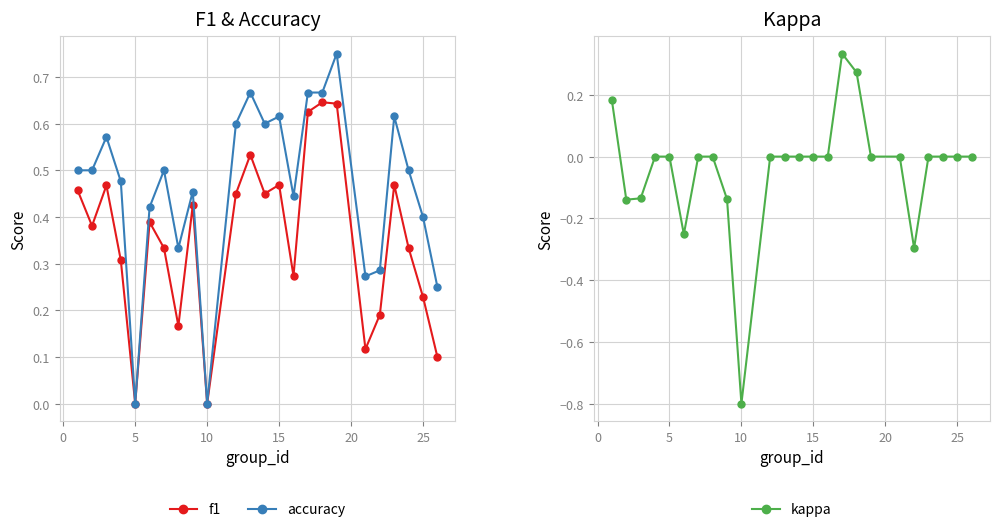

The accuracy series shows 0.9 at 15. True or false?

False